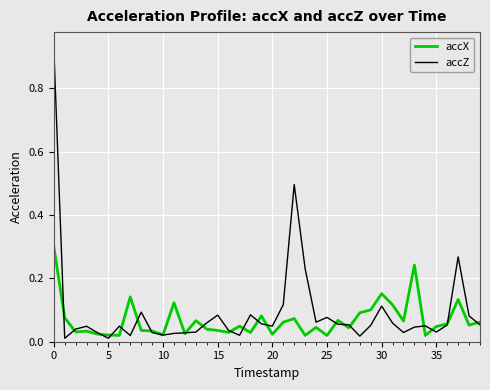

How many lines are shown in the chart?

2